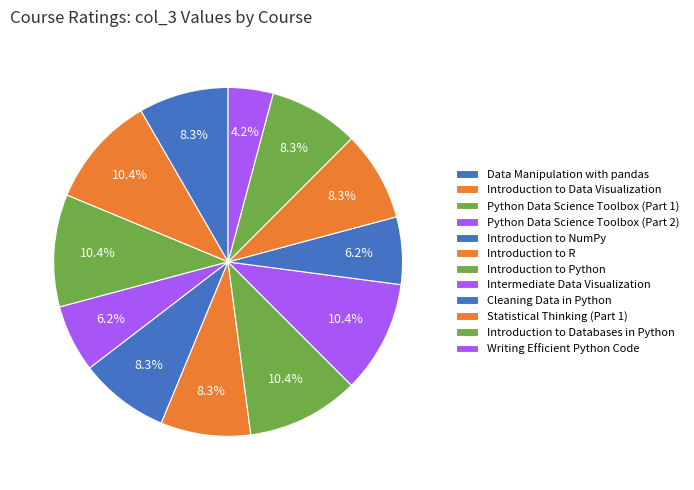

Rank the categories by value from highest to lowest.

Introduction to Data Visualization, Python Data Science Toolbox (Part 1), Introduction to Python, Intermediate Data Visualization, Data Manipulation with pandas, Introduction to NumPy, Introduction to R, Statistical Thinking (Part 1), Introduction to Databases in Python, Python Data Science Toolbox (Part 2), Cleaning Data in Python, Writing Efficient Python Code